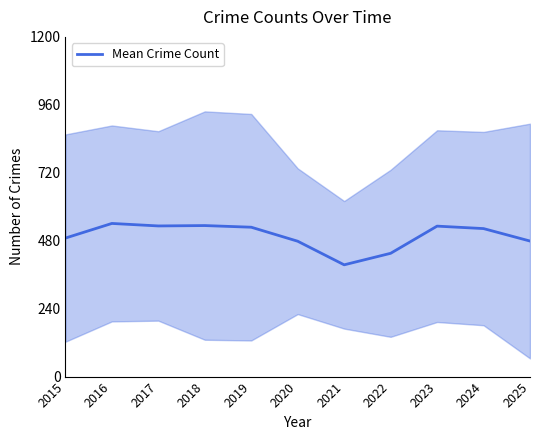

The value at 2024 is 851.6. True or false?

False